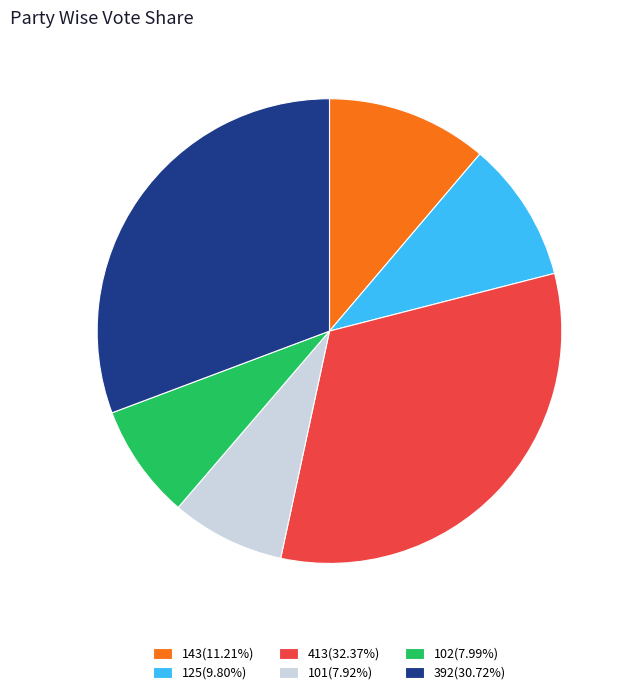

Is the sum of 125(9.80%) and 392(30.72%) greater than half?

No